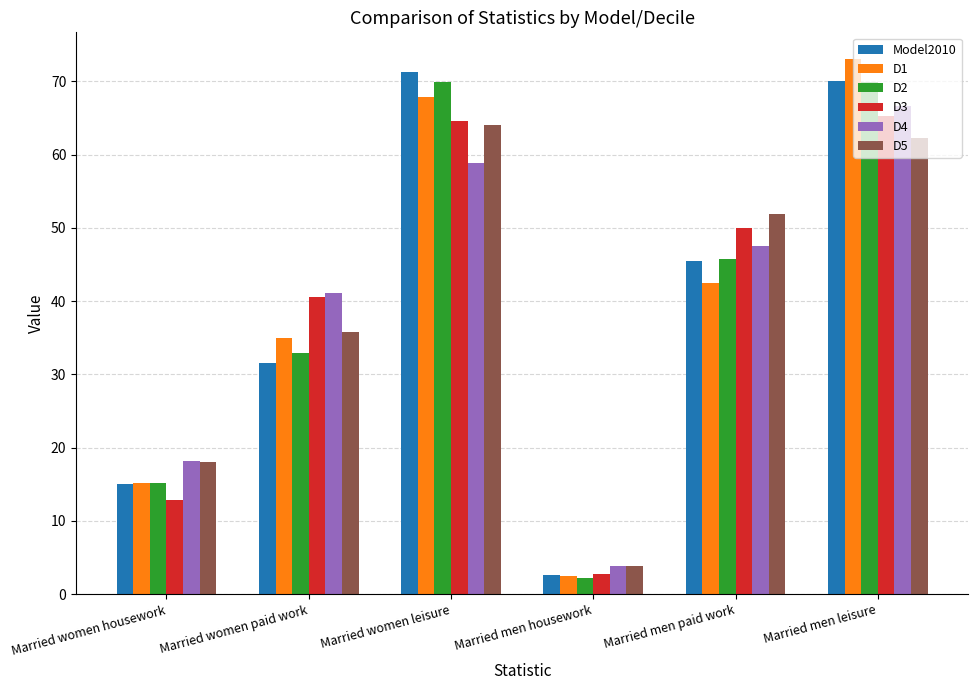

What is the sum of all D4 values?

236.0